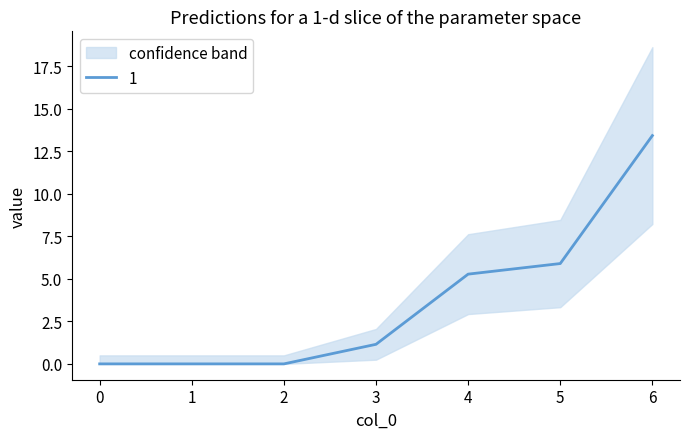

True or false: 1 and 3 intersect in this chart.

False